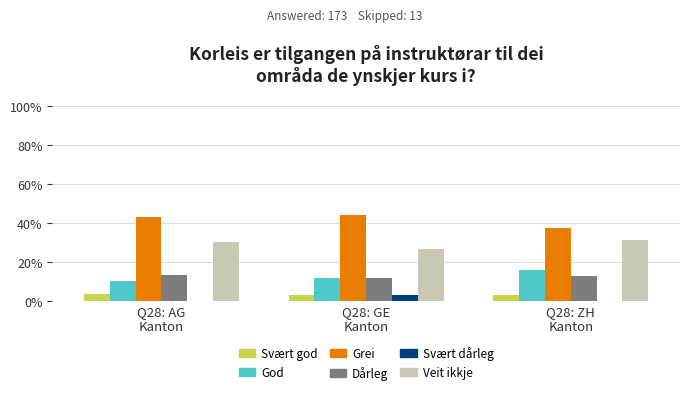

What is the sum of all Svært dårleg values?

2.9